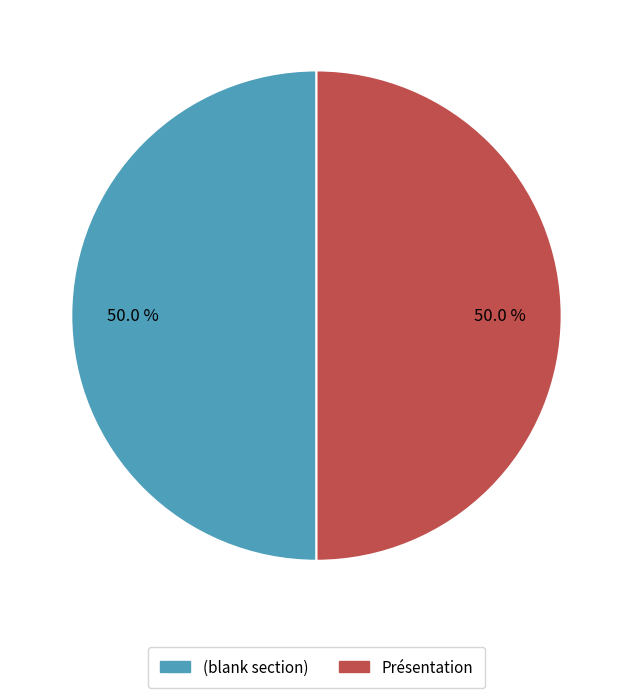

How many segments does this pie chart have?

2